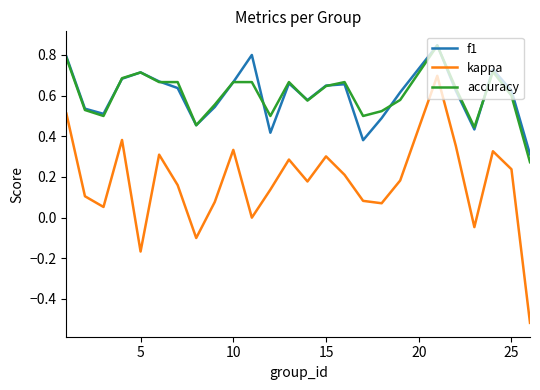

Which series has the widest spread of values?

kappa